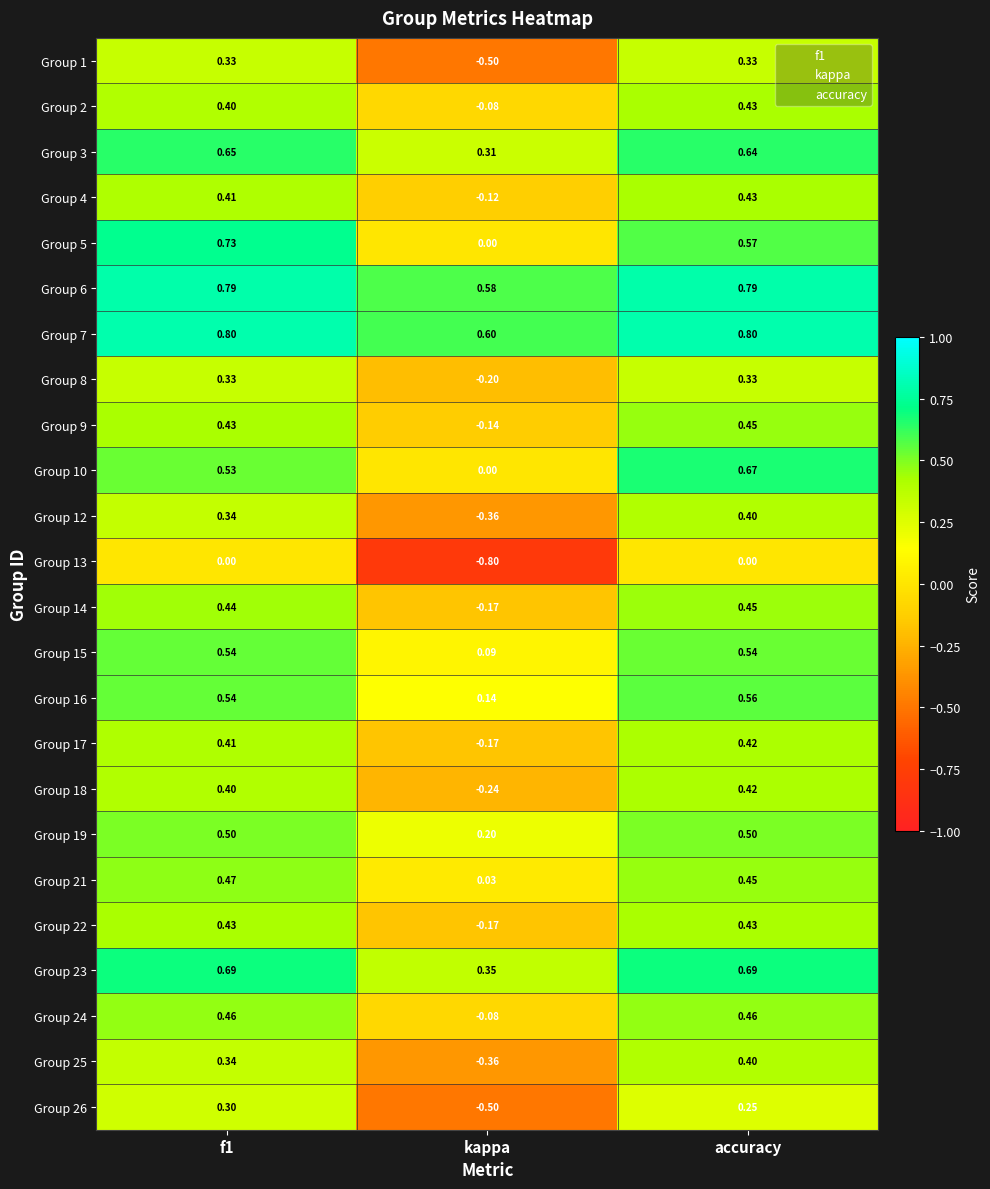

Count the number of data series in this chart.

24